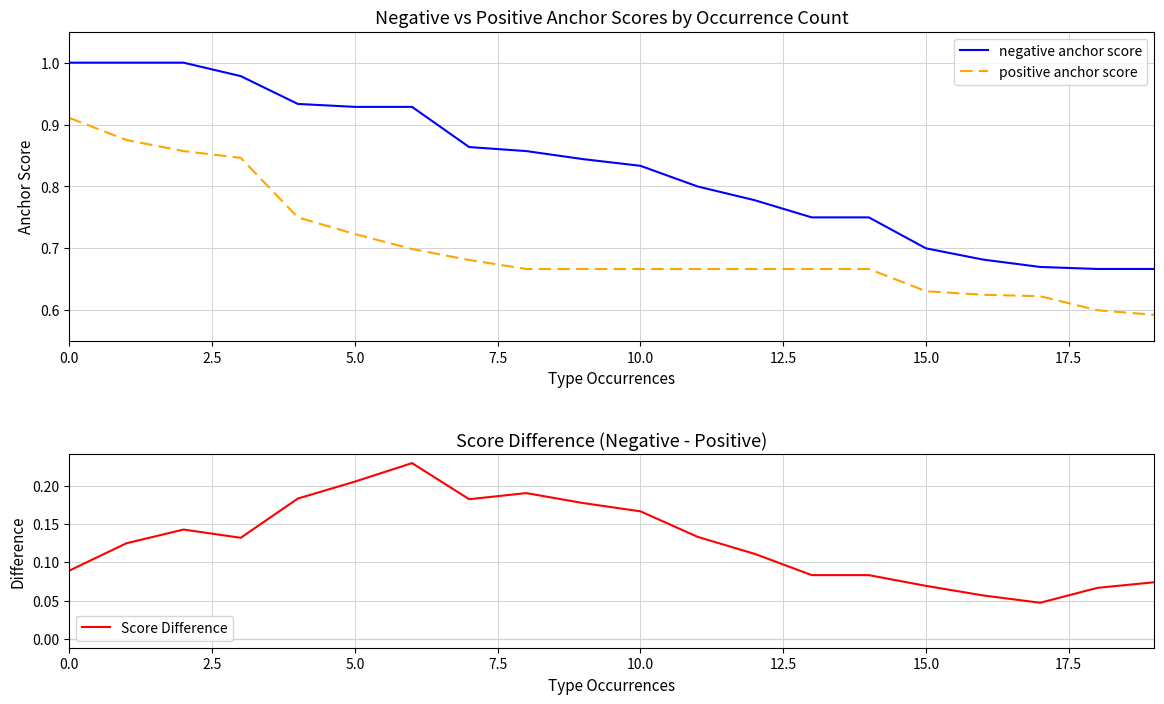

True or false: positive anchor score and negative anchor score cross at least once.

False